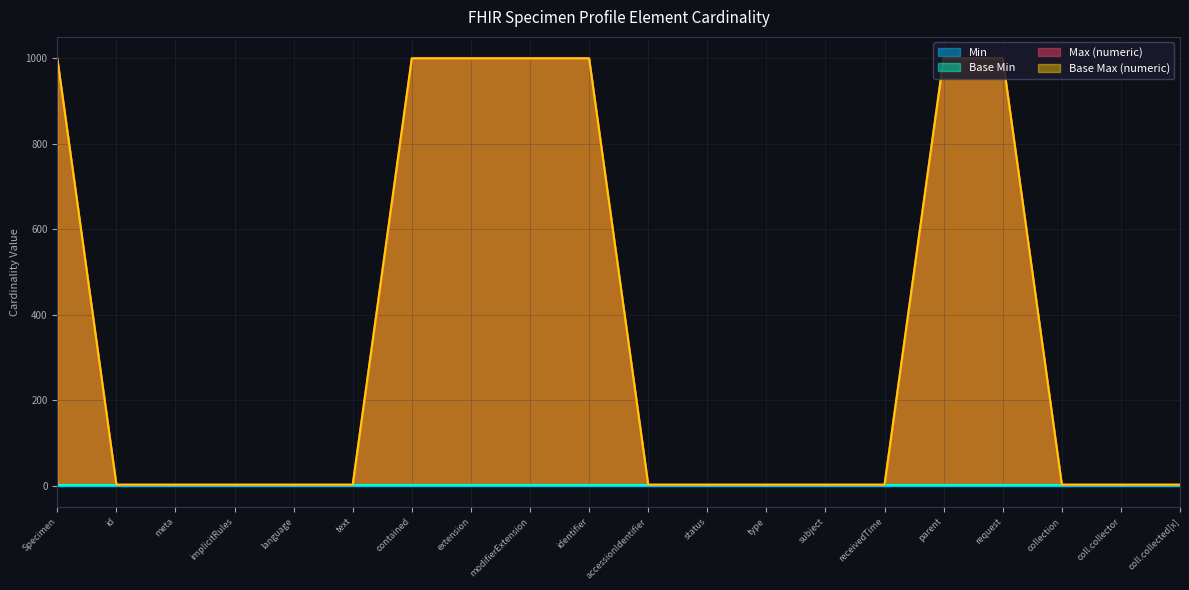

What is the approximate value of Max (numeric) at request?

1000.0